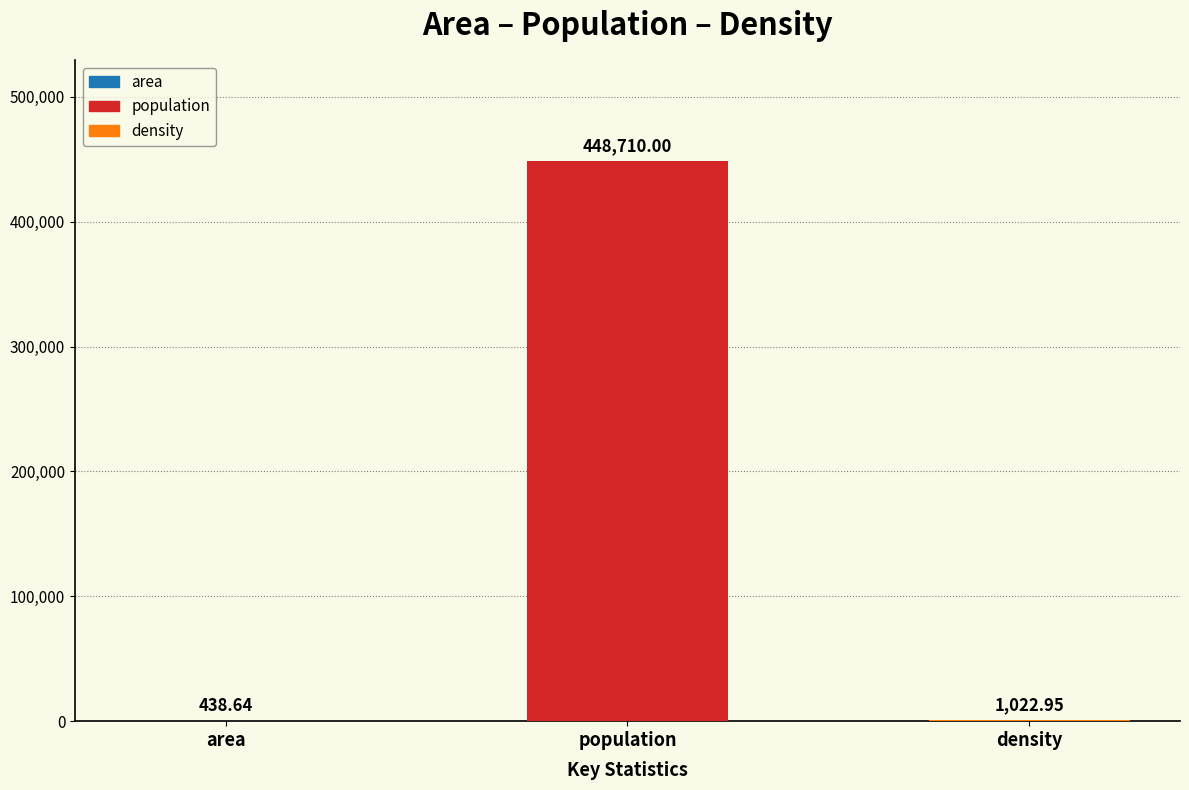

Rank the categories by value from lowest to highest.

area, density, population